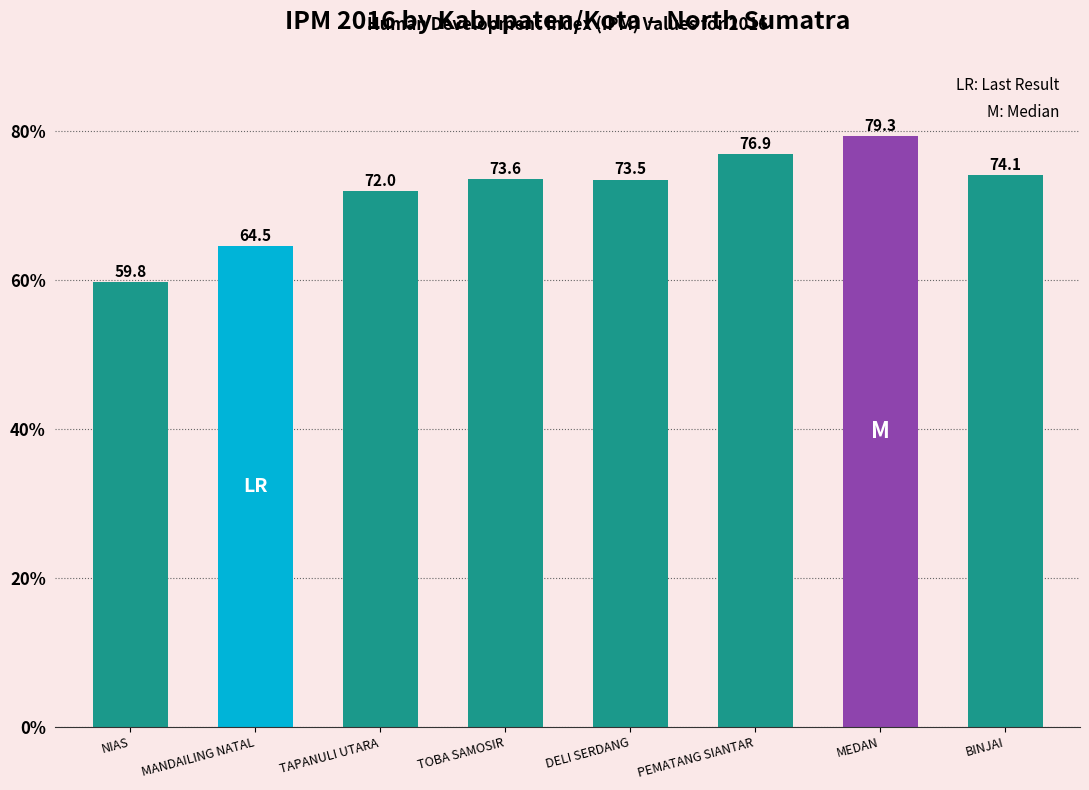

What is the label of the 1st bar from the left?

NIAS